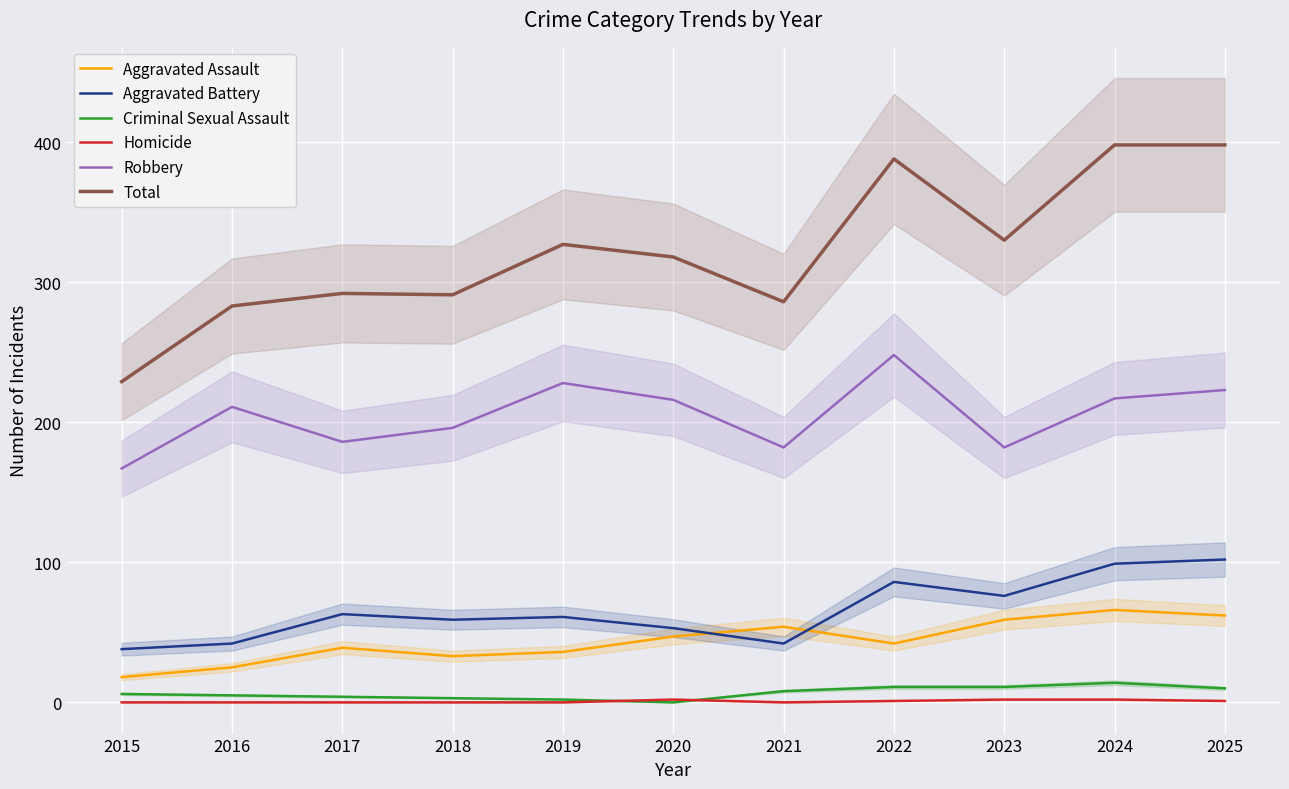

What is the difference between the highest and lowest values at 2019?

327